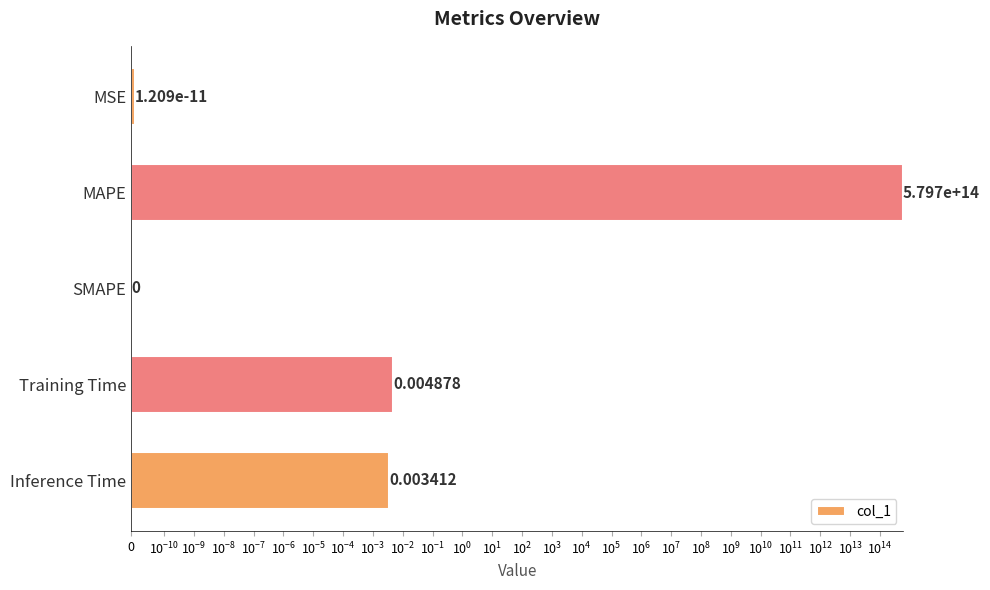

What is the average value?

115940336449983.2